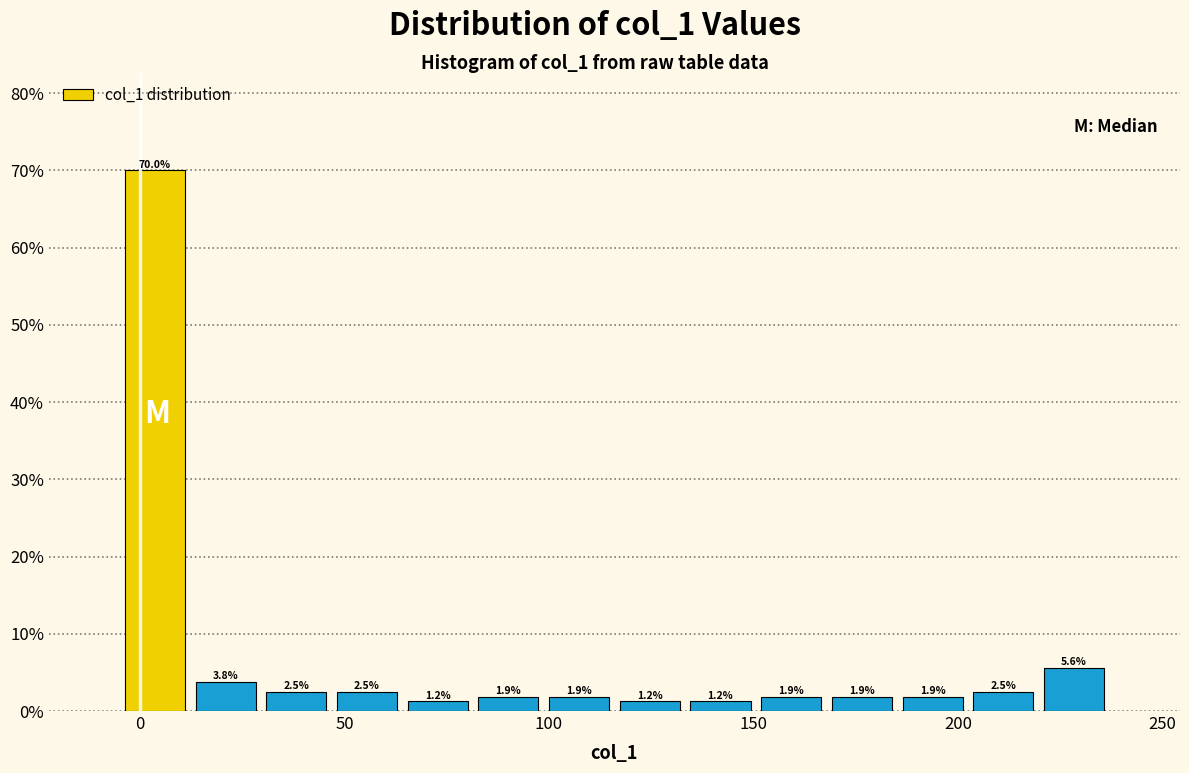

Read against the x-axis, roughly where is the centre of the tallest bar?

5